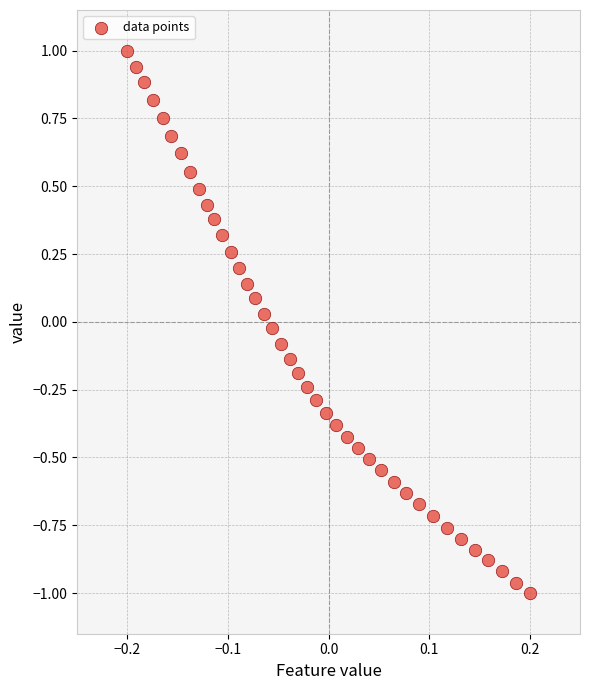

What is the range of Y values (max minus min)?

2.0